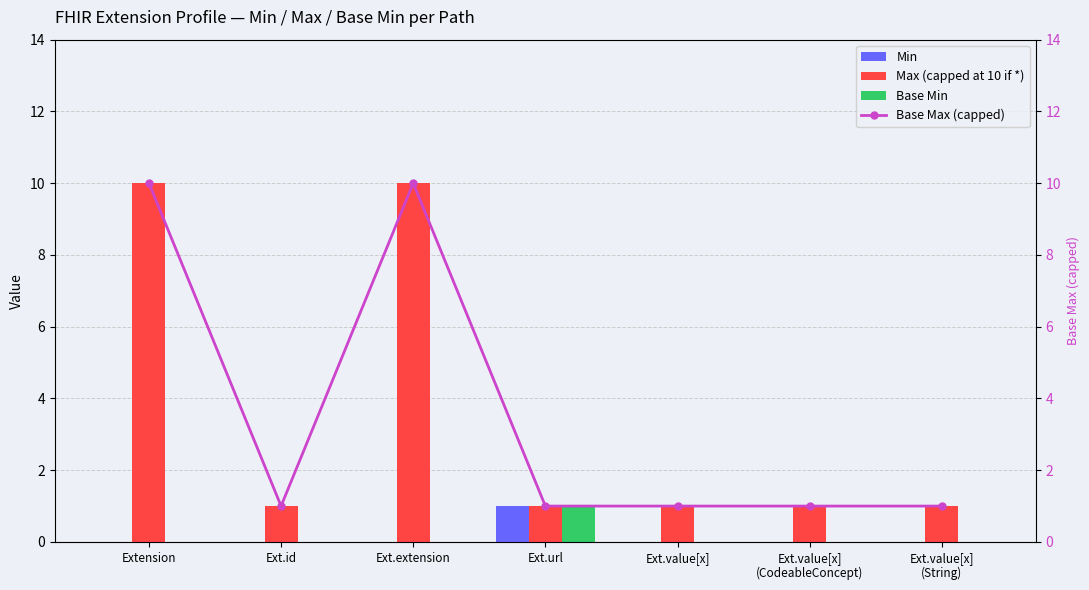

What is the total value across all series at Ext.value[x]
(String)?

2